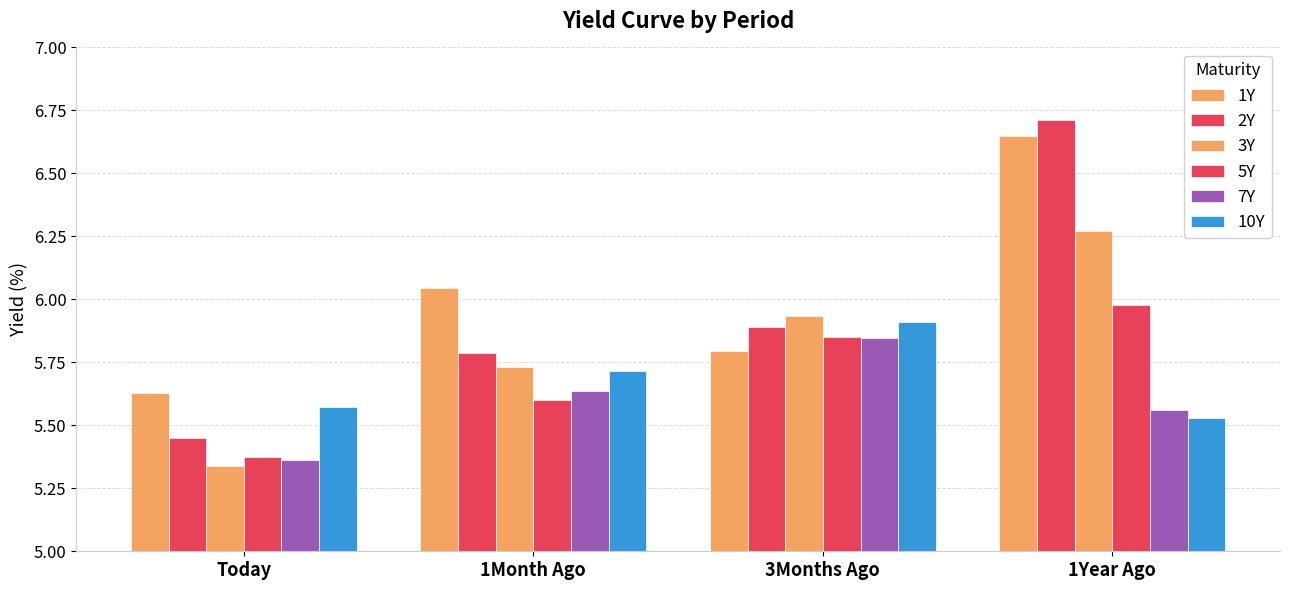

Which series has the largest total across all categories?

1Y